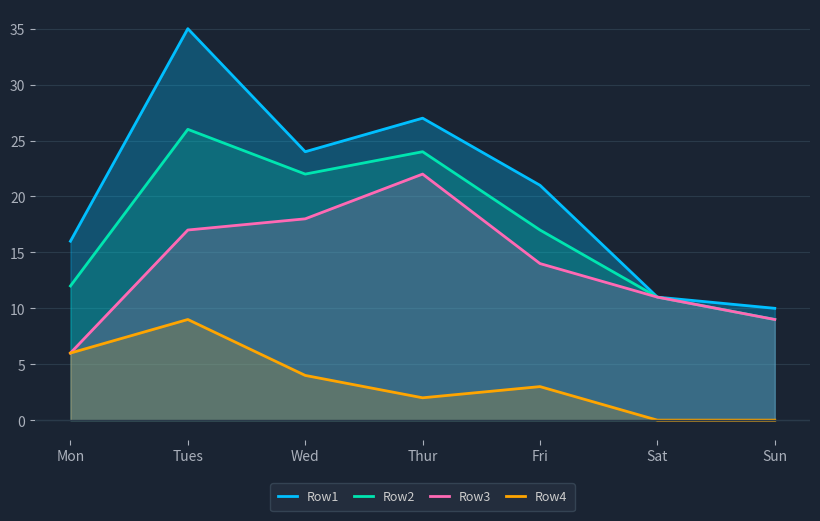

True or false: Row1 and Row3 cross at least once.

False